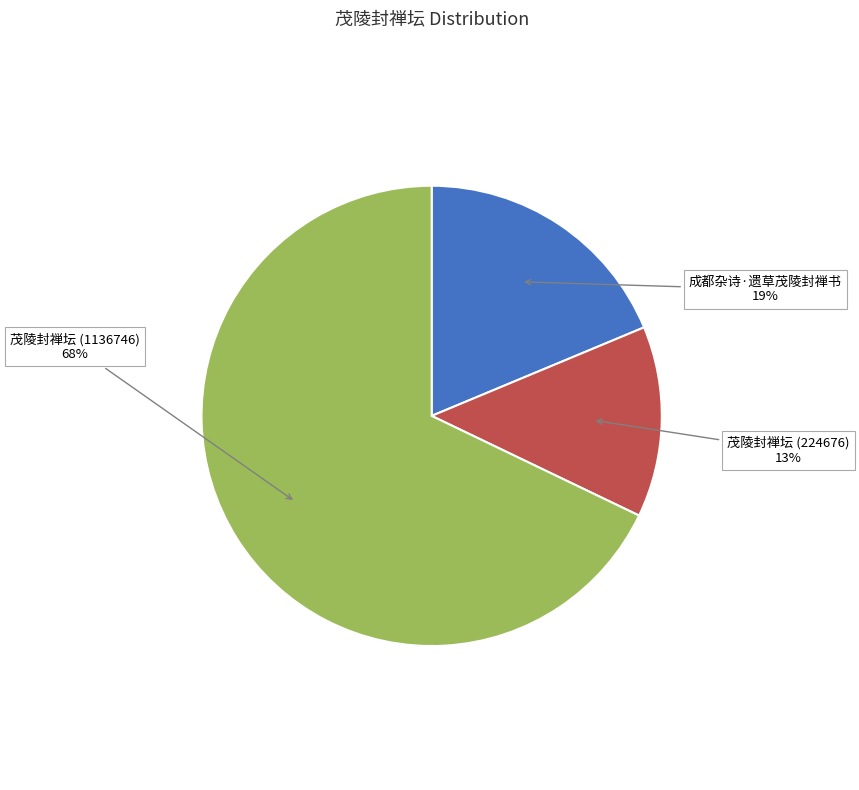

Is it true that 茂陵封禅坛 (1136746) is 68% of the pie?

True